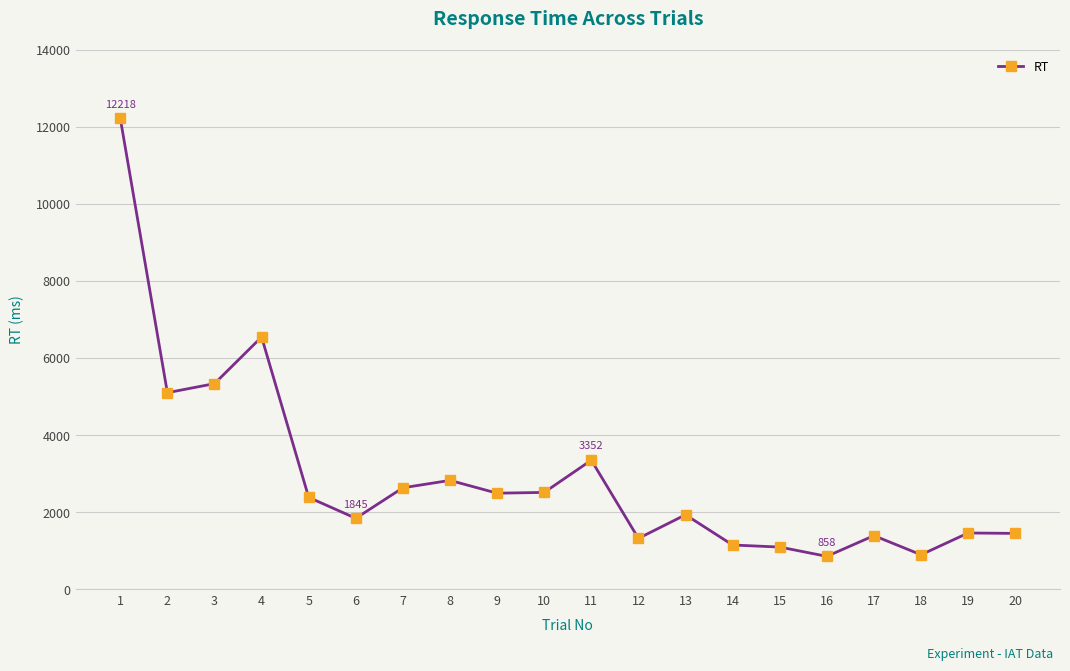

What is the average value?

2942